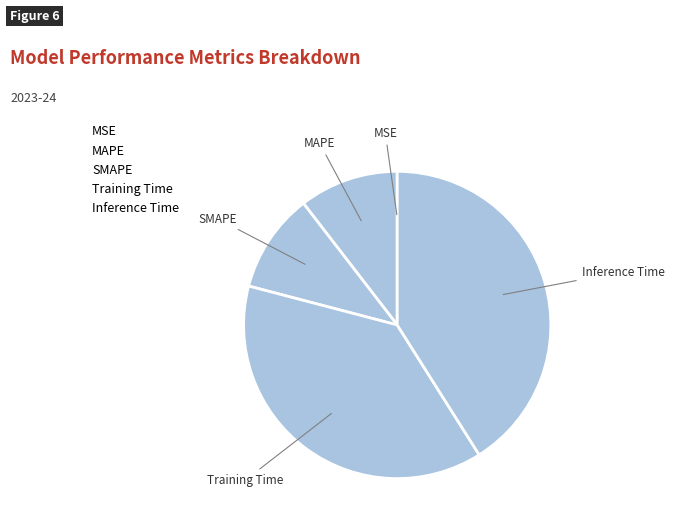

Is there a majority slice in this chart?

No